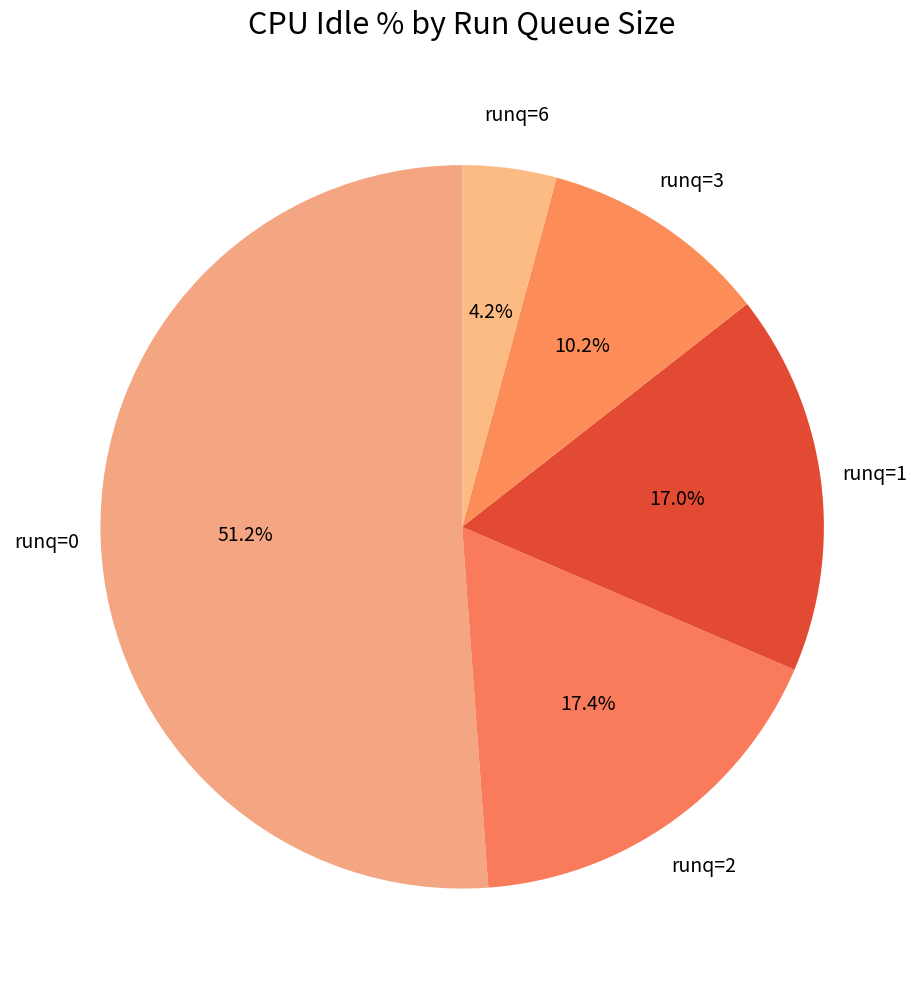

To the nearest percent, what is the average slice percentage?

20%